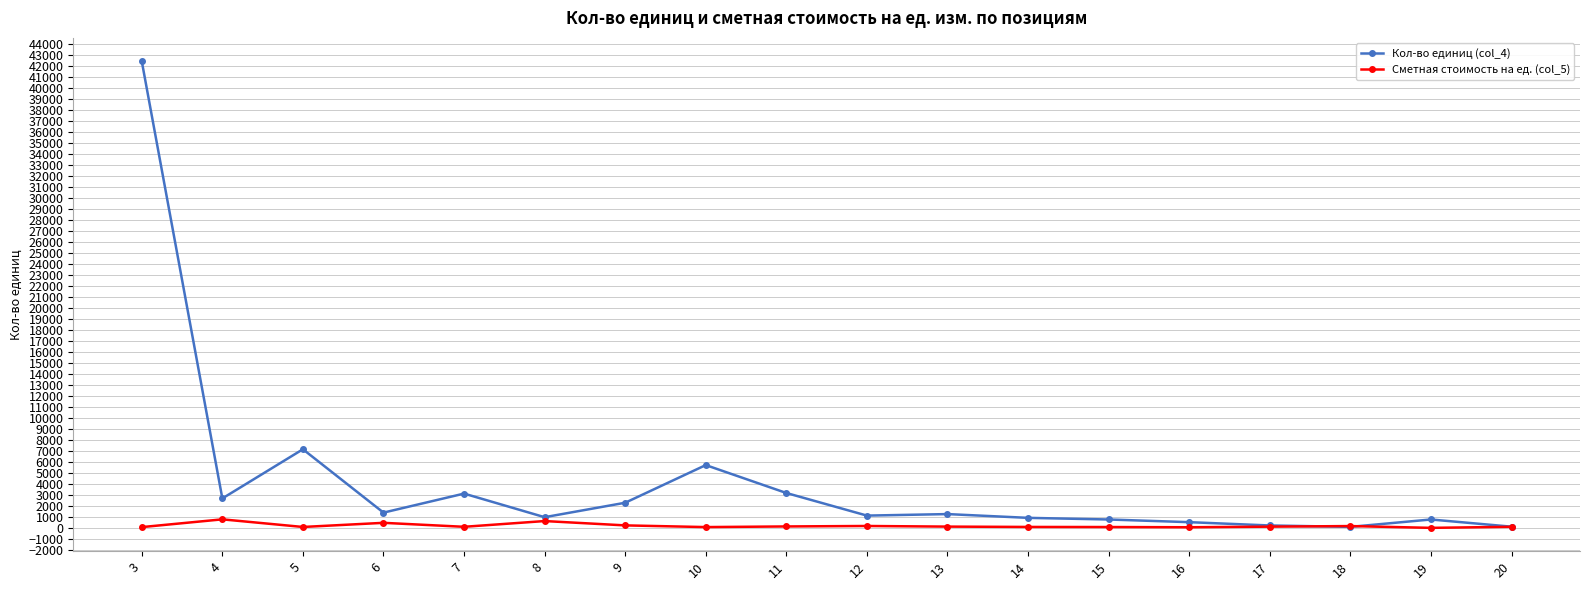

Which series has the largest total across all categories?

Кол-во единиц (col_4)